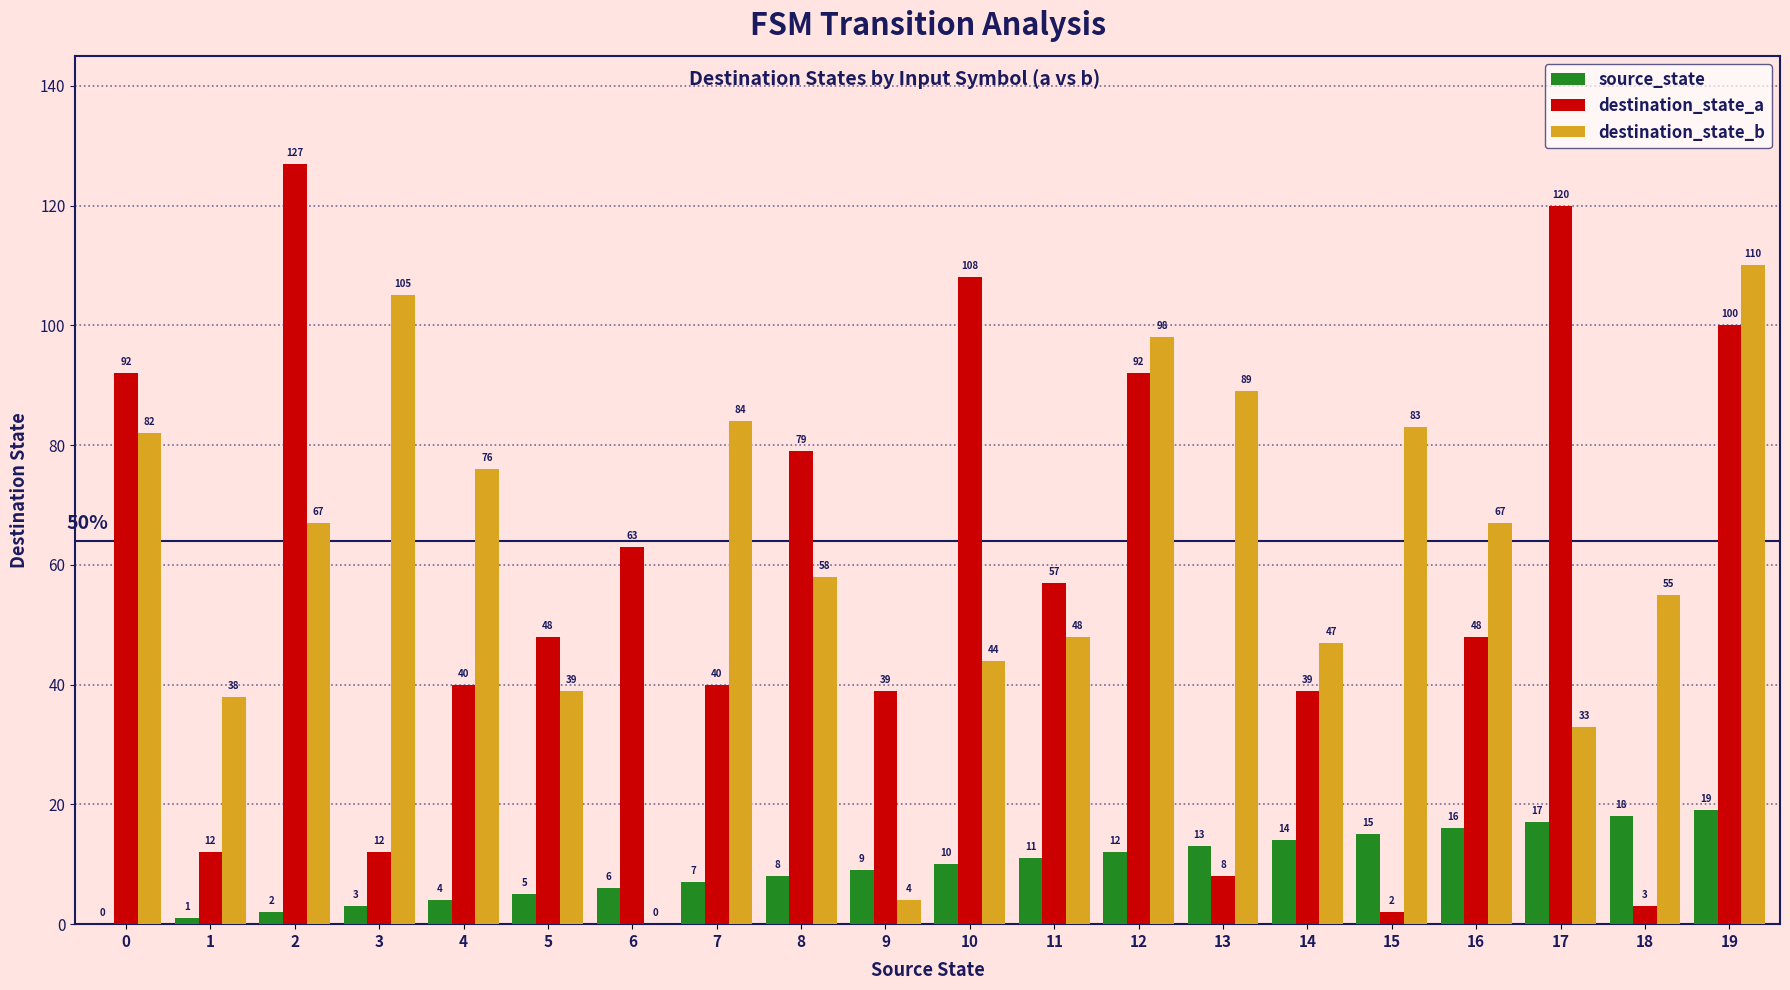

Count the number of categories in the chart.

20